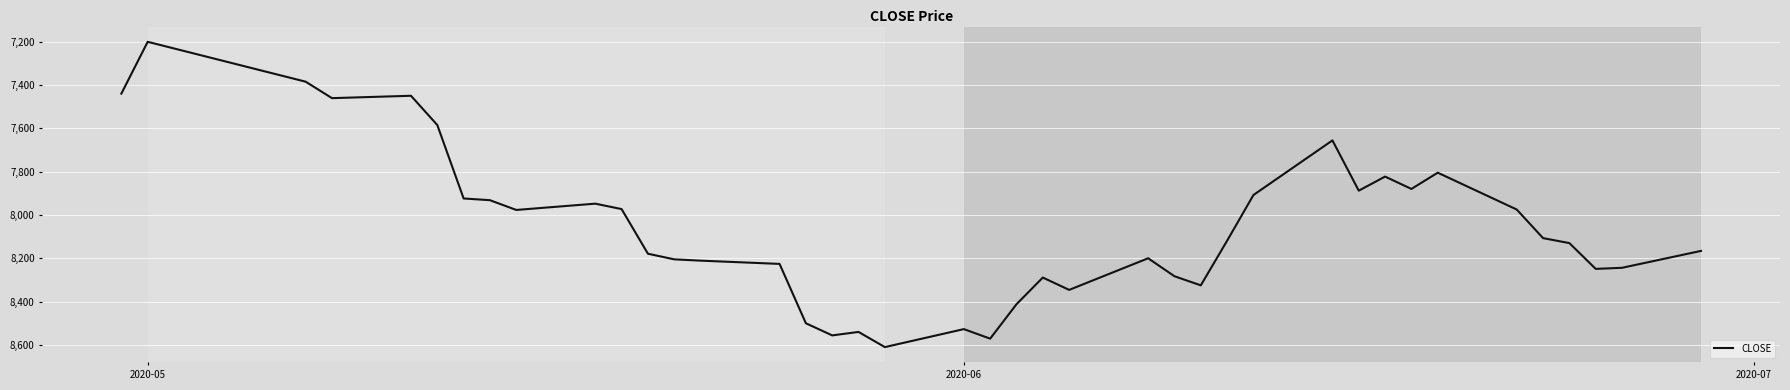

What is the difference between the maximum and minimum values?

1409